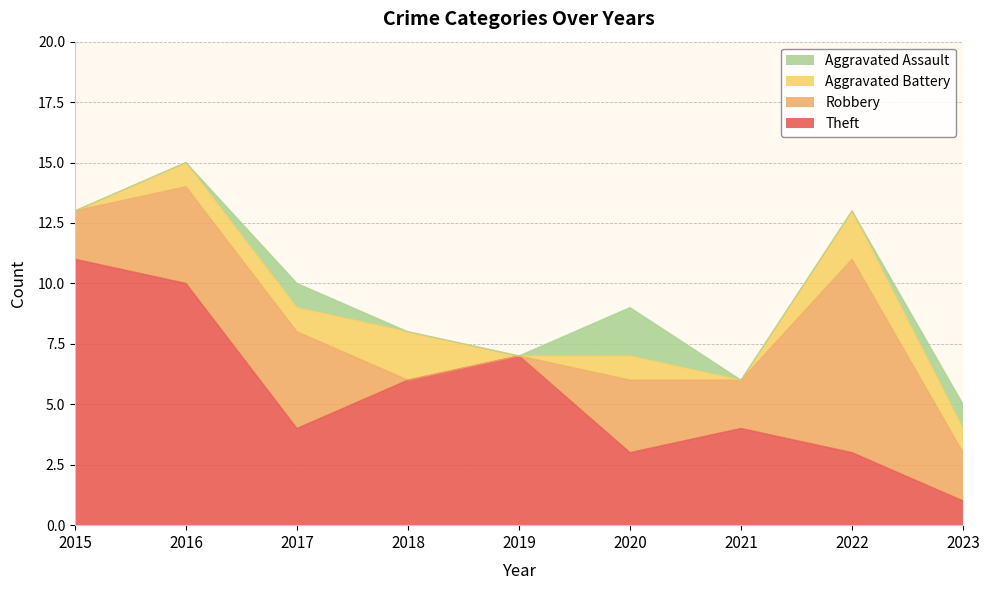

True or false: Aggravated Battery and Total intersect in this chart.

False